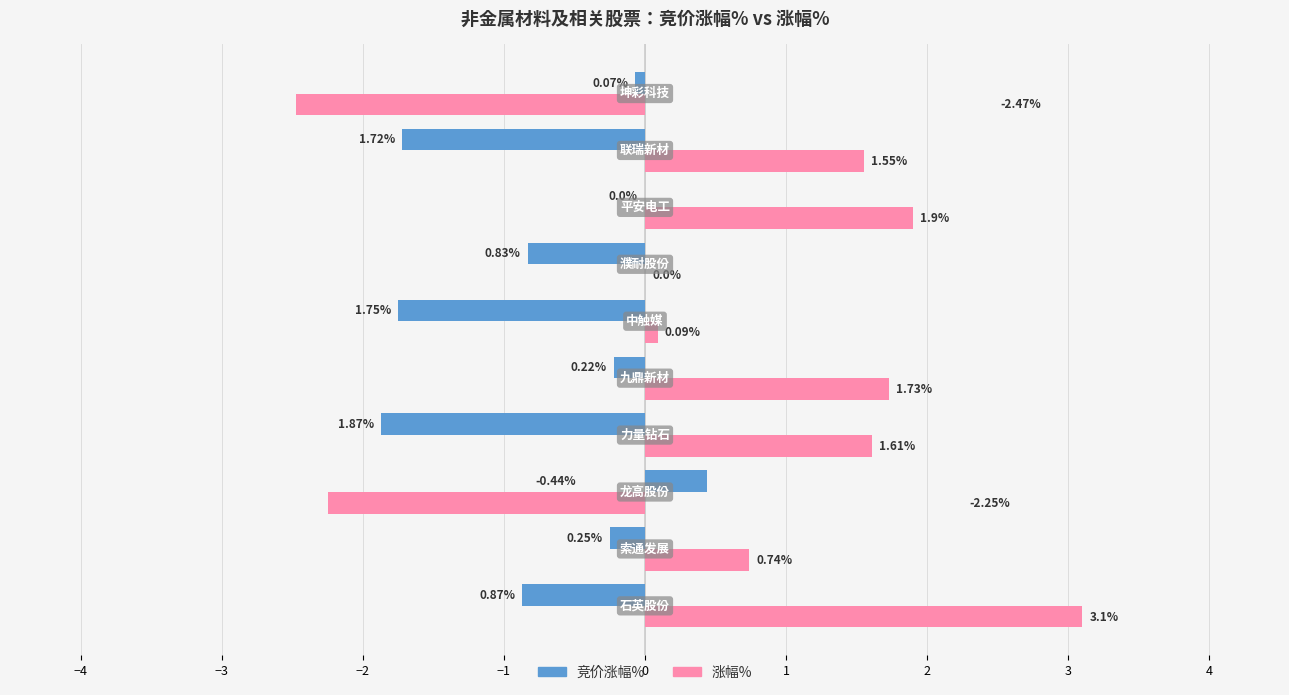

What is the sum of all 竞价涨幅% values?

-7.1